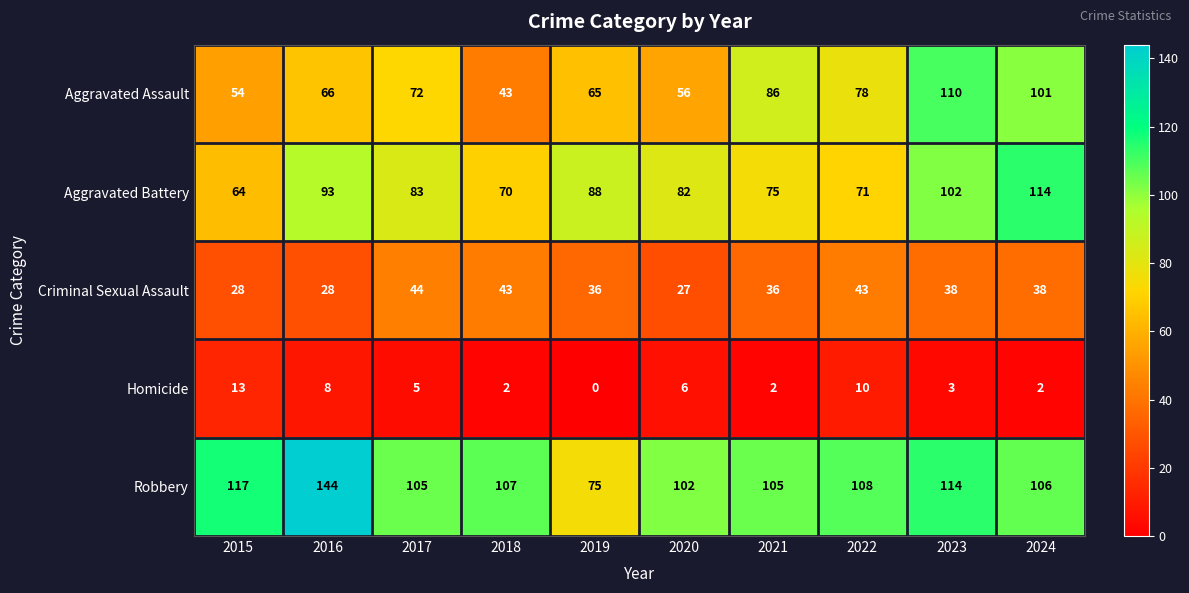

How many distinct data groups are displayed?

5